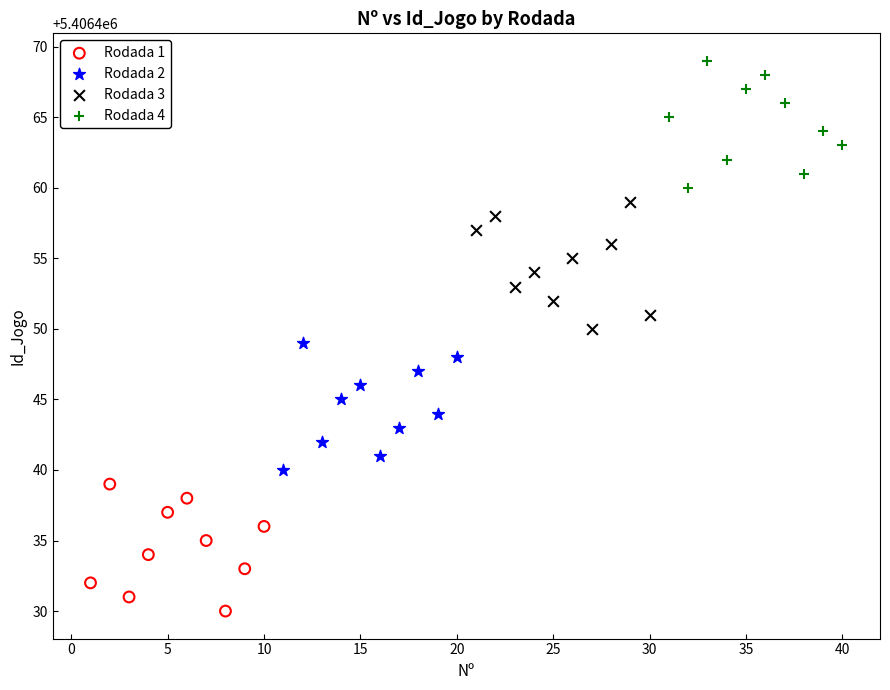

Which series reaches the maximum Y coordinate?

Rodada 4